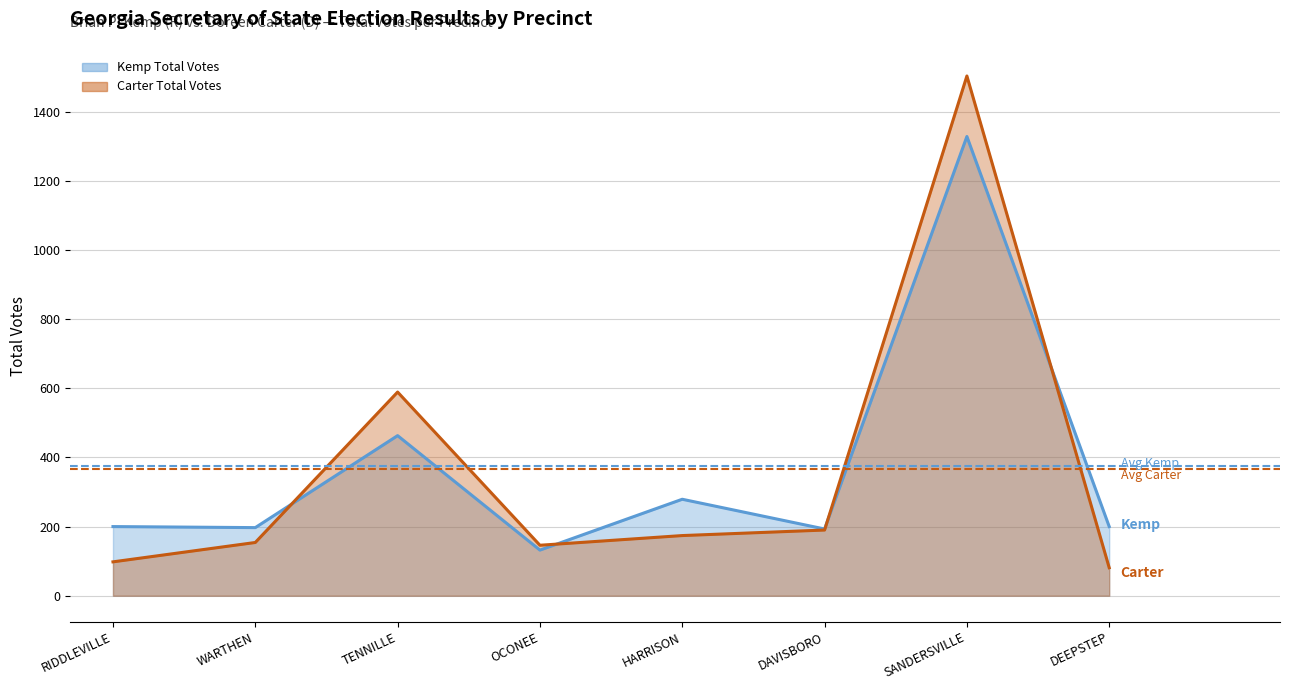

What is the sum of the Kemp Total Votes values at DAVISBORO and SANDERSVILLE?

1521